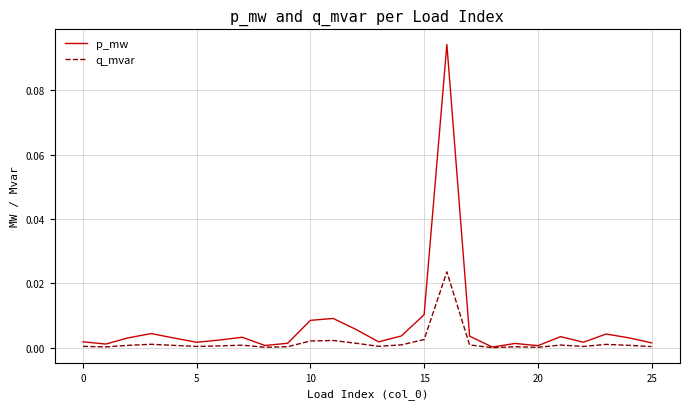

Rank the series by their maximum value, from highest to lowest.

p_mw, q_mvar